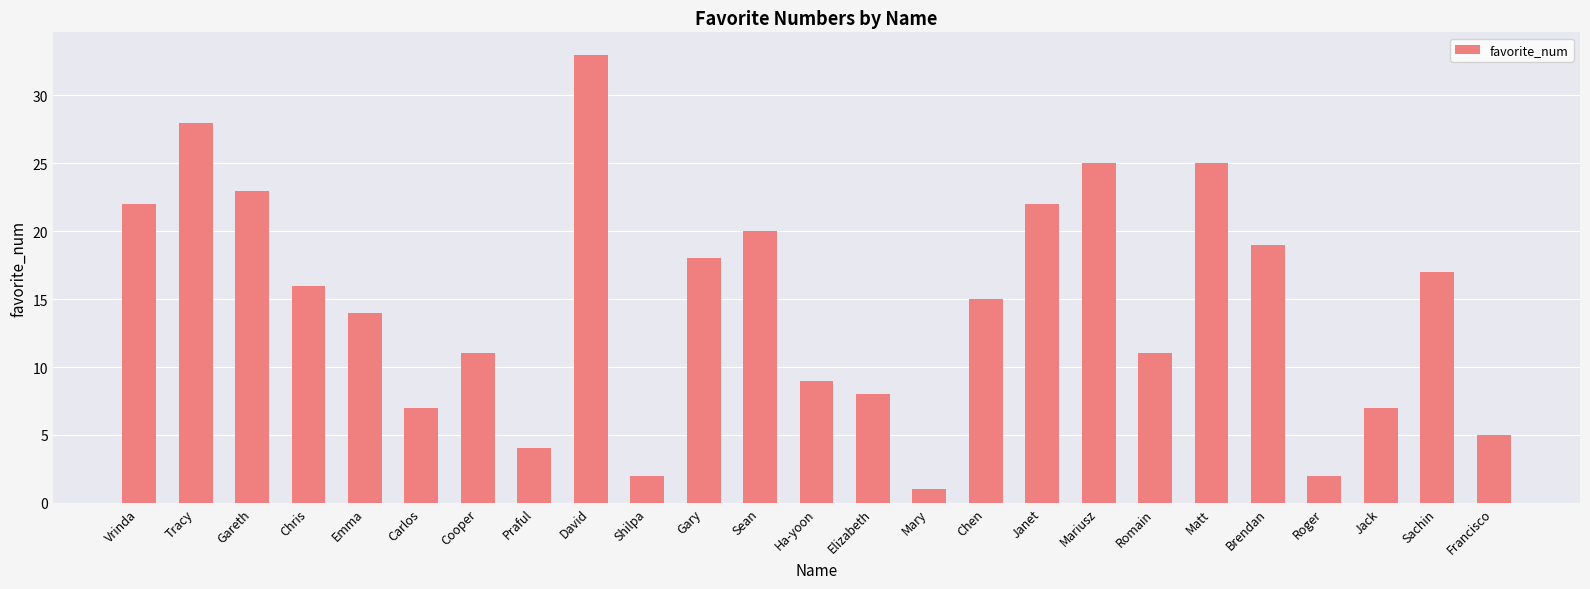

How many bars are there in total?

25